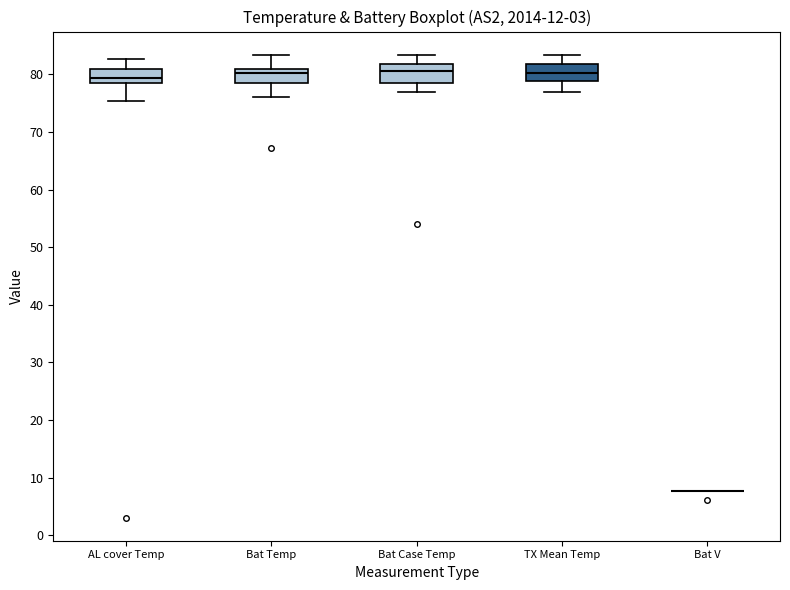

Reading left to right, read every box against the y-axis: the position of its median line, the range the box covers, and the ends of its whiskers. The values are not printed on the chart, so give them approximately, as read against the axis.

AL cover Temp: median 79 (just above the box's lower edge), box 79 to 81, whiskers 75 to 83
Bat Temp: median 80, box 79 to 81, whiskers 76 to 83
Bat Case Temp: median 81, box 79 to 82, whiskers 77 to 83
TX Mean Temp: median 80, box 79 to 82, whiskers 77 to 83
Bat V: box collapsed to a line at 8, whiskers 8 to 8